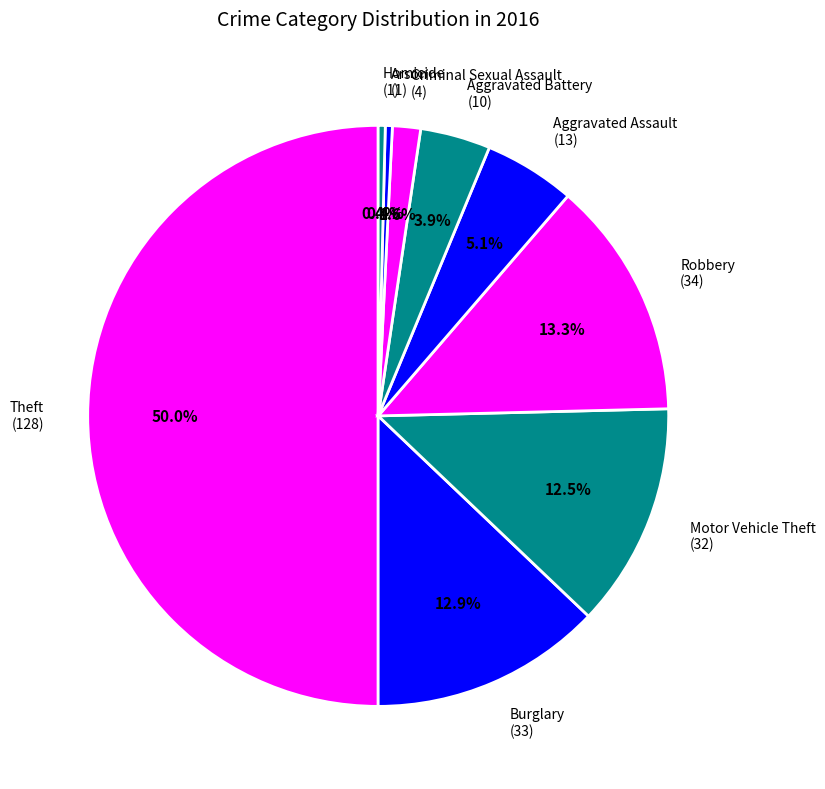

True or false: Burglary accounts for 21% of the total.

False